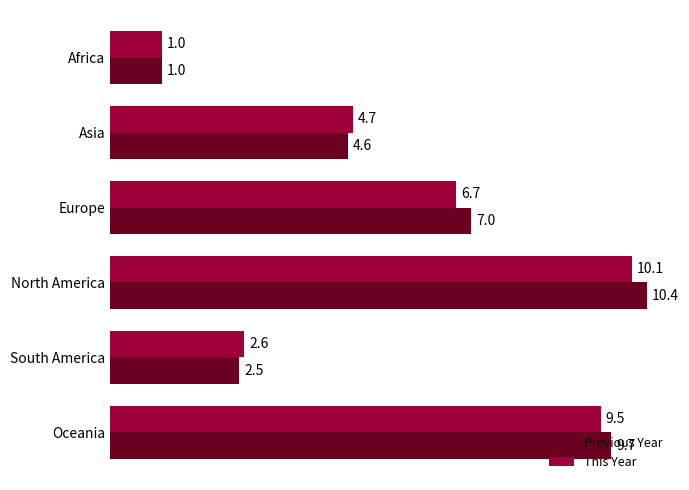

At which category does the chart reach its minimum across all series?

Africa